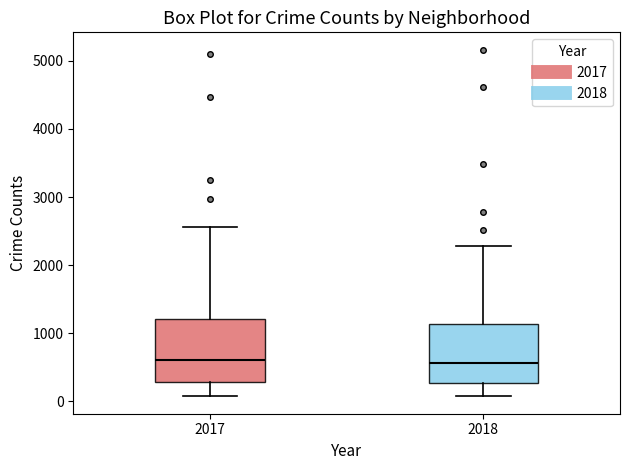

Reading left to right, transcribe this box plot: for each box, give where its median line is, the range the box spans, and where its two whiskers end, as read against the y-axis. The values are not printed on the chart, so give them approximately, as read against the axis.

2017: median 600, box 300 to 1200, whiskers 100 to 2600
2018: median 600, box 300 to 1100, whiskers 100 to 2300